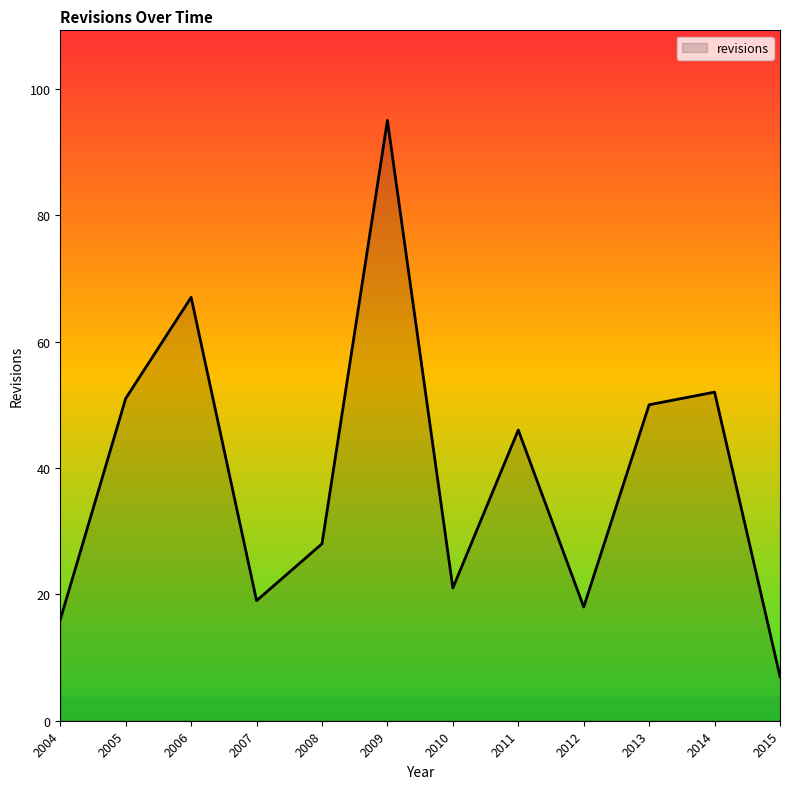

List the labels in order of value, largest first.

2009, 2006, 2014, 2005, 2013, 2011, 2008, 2010, 2007, 2012, 2004, 2015